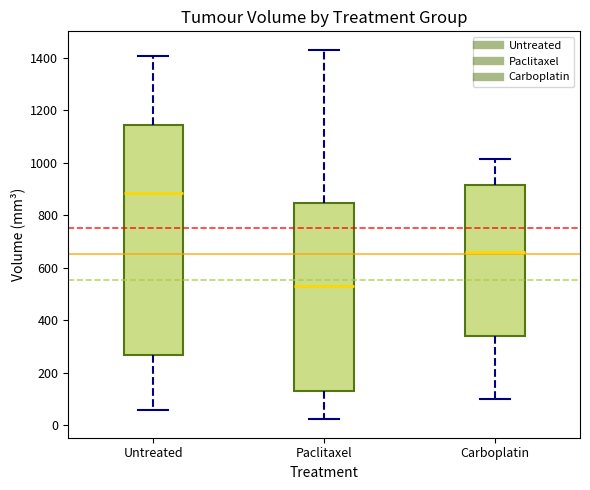

Where does the median line of the box for Carboplatin sit on the y-axis? The values are not printed on the chart, so give them approximately, as read against the axis.

660